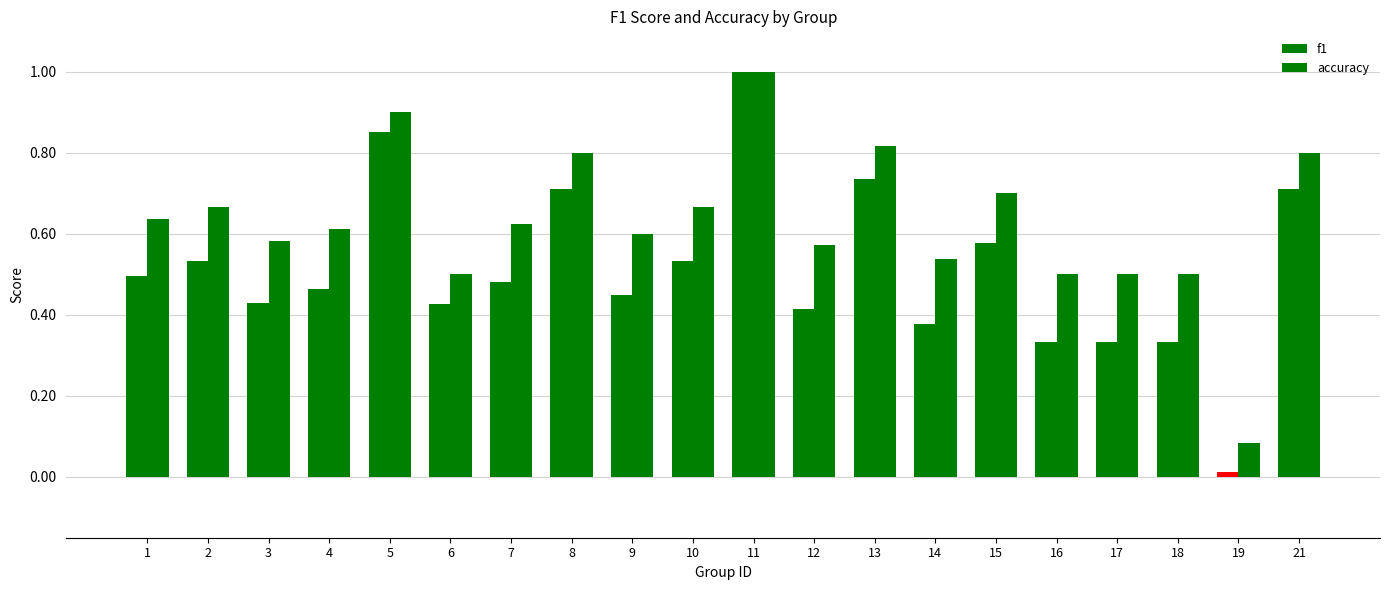

How many distinct data groups are displayed?

2